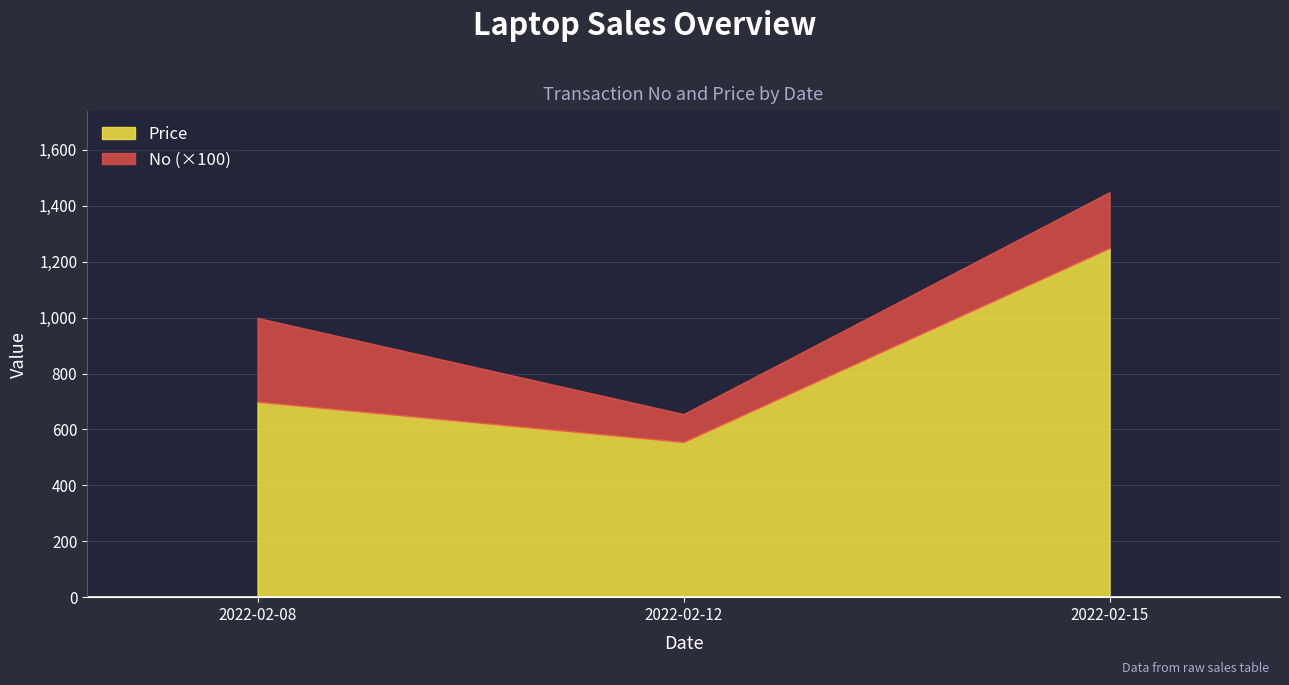

Count the values in the range 555 to 1249.

3